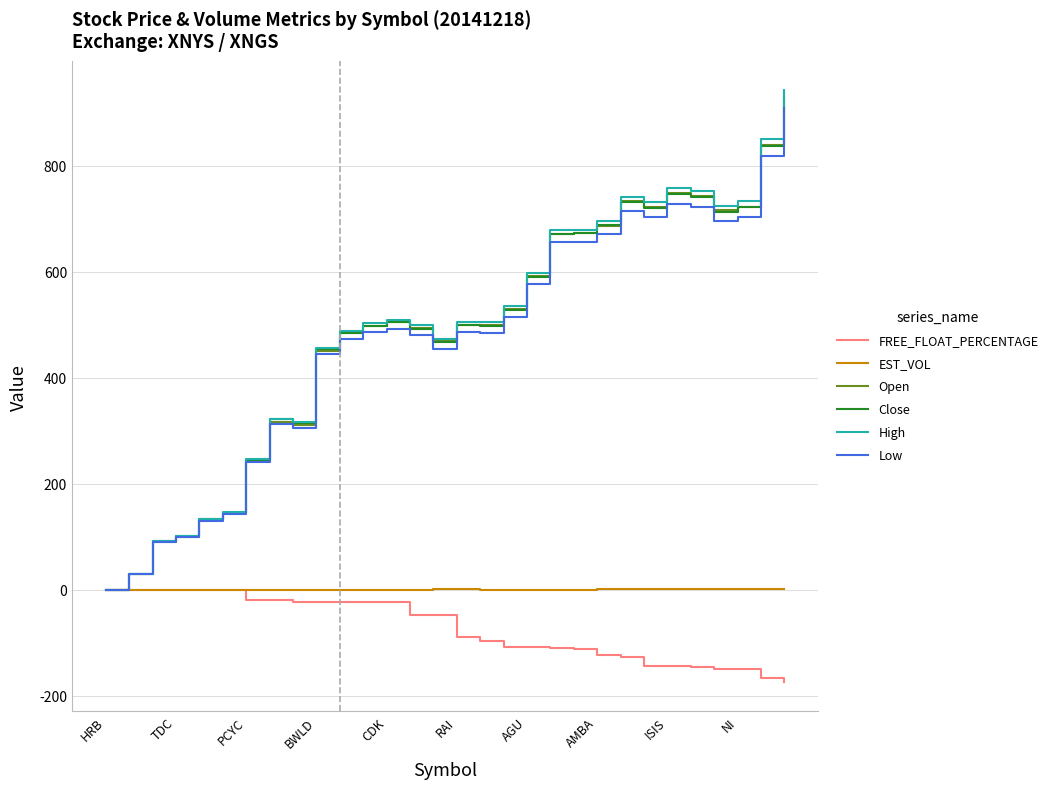

What is the greatest value displayed?

942.0